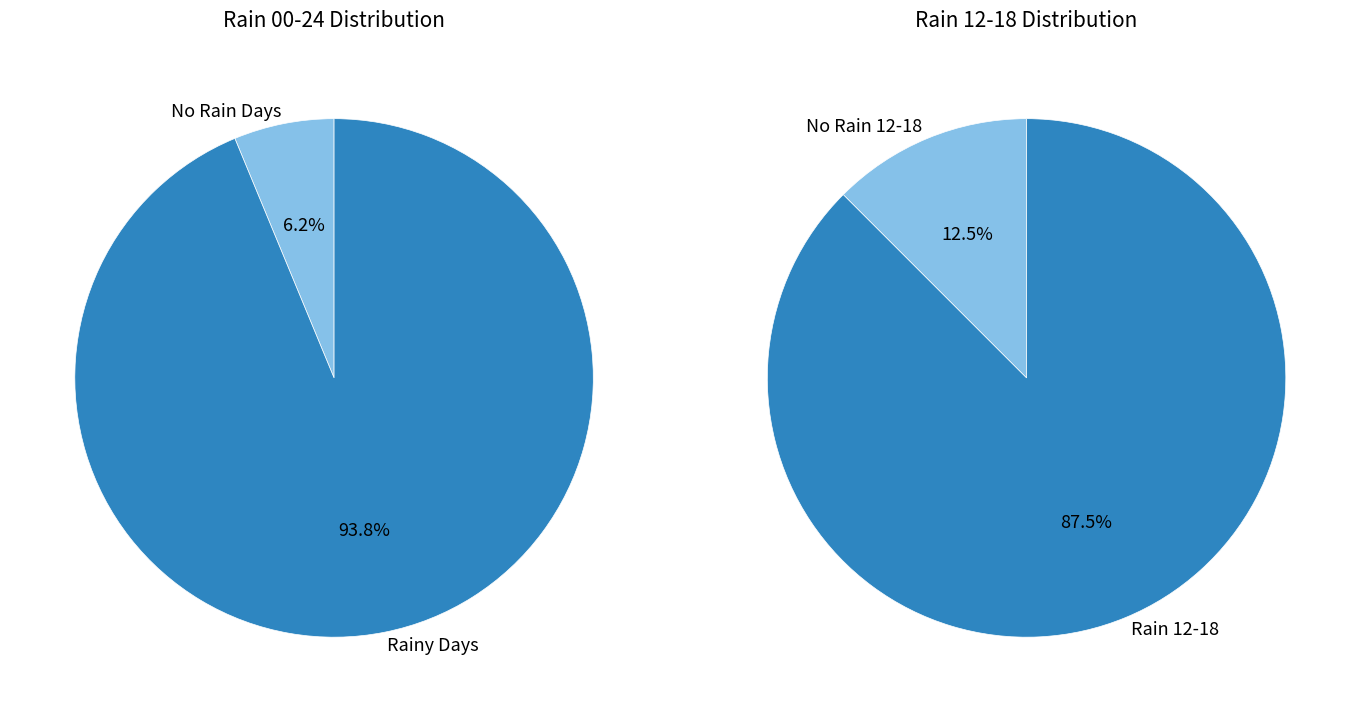

What percentage do 8 and 5 together represent?

13.7%